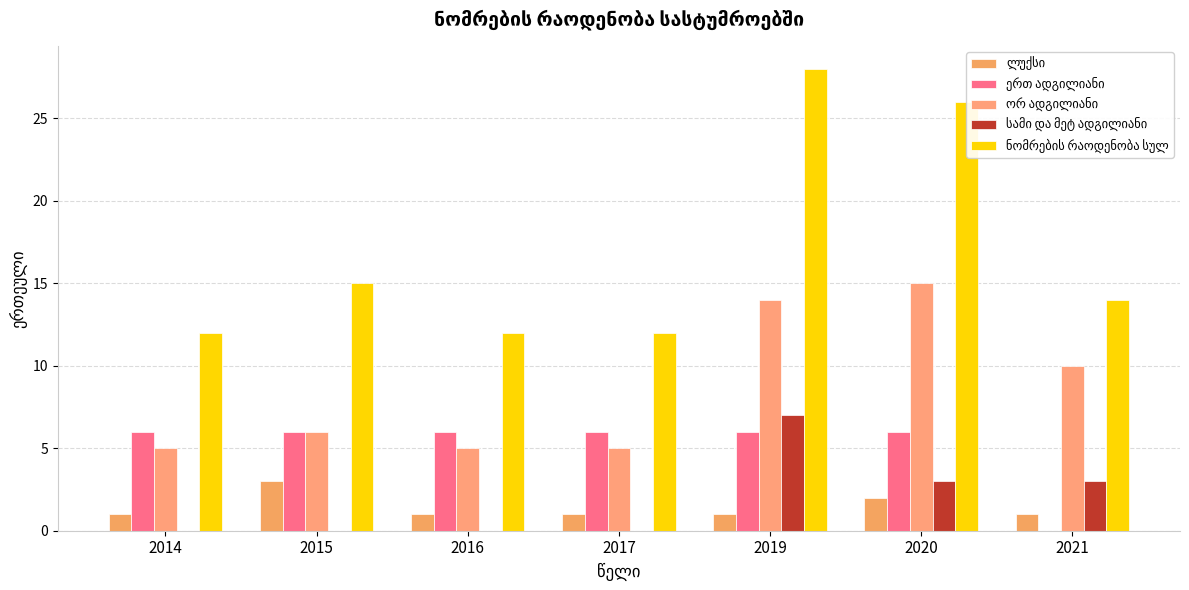

True or false: ორ ადგილიანი has a value of 6 at 2019.

False